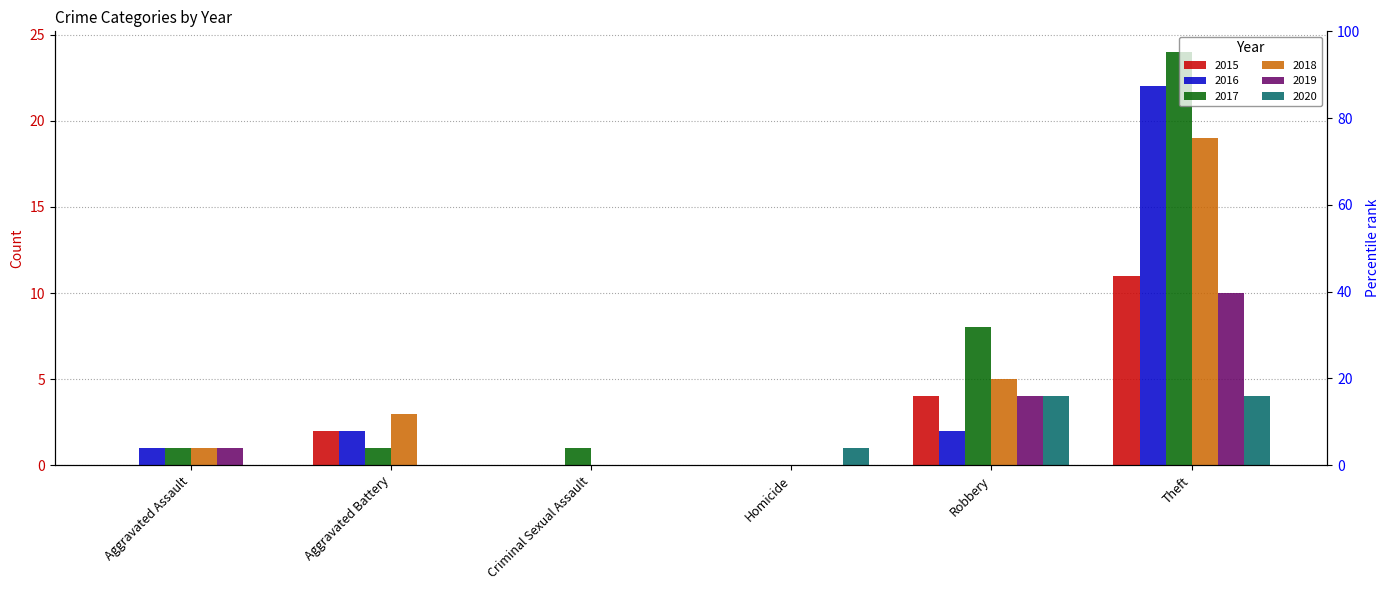

What is the label of the 1st bar from the left?

Aggravated Assault